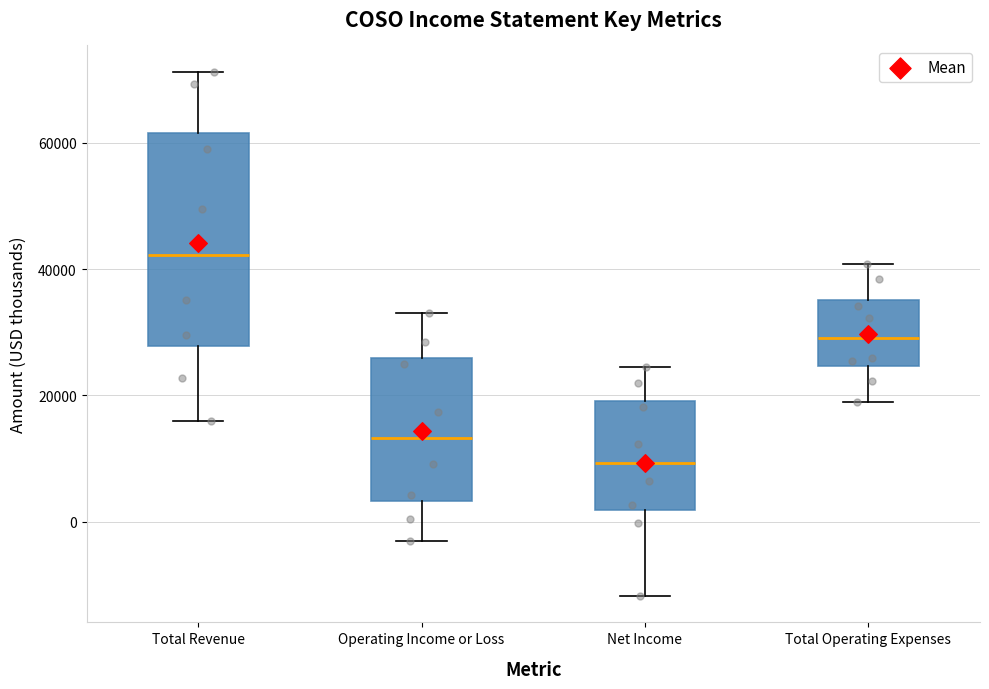

Where does the upper whisker of the box for Operating Income or Loss end on the y-axis? The values are not printed on the chart, so give them approximately, as read against the axis.

34000